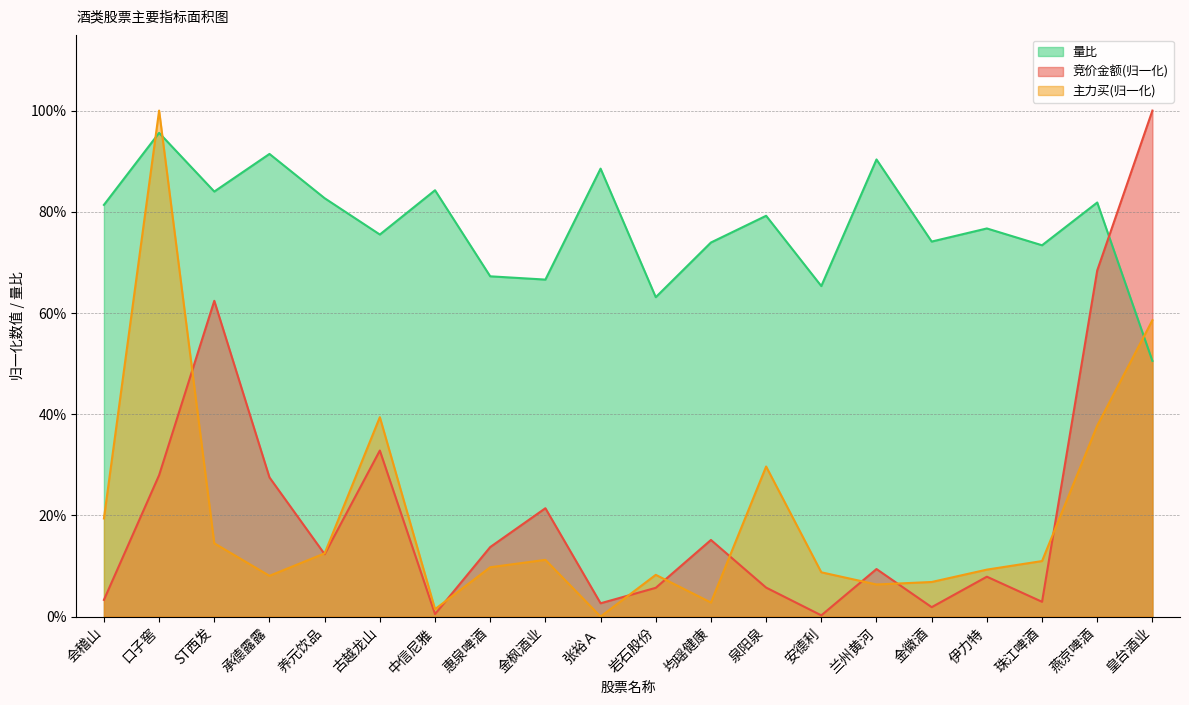

At which category is the sum across all series the highest?

口子窖